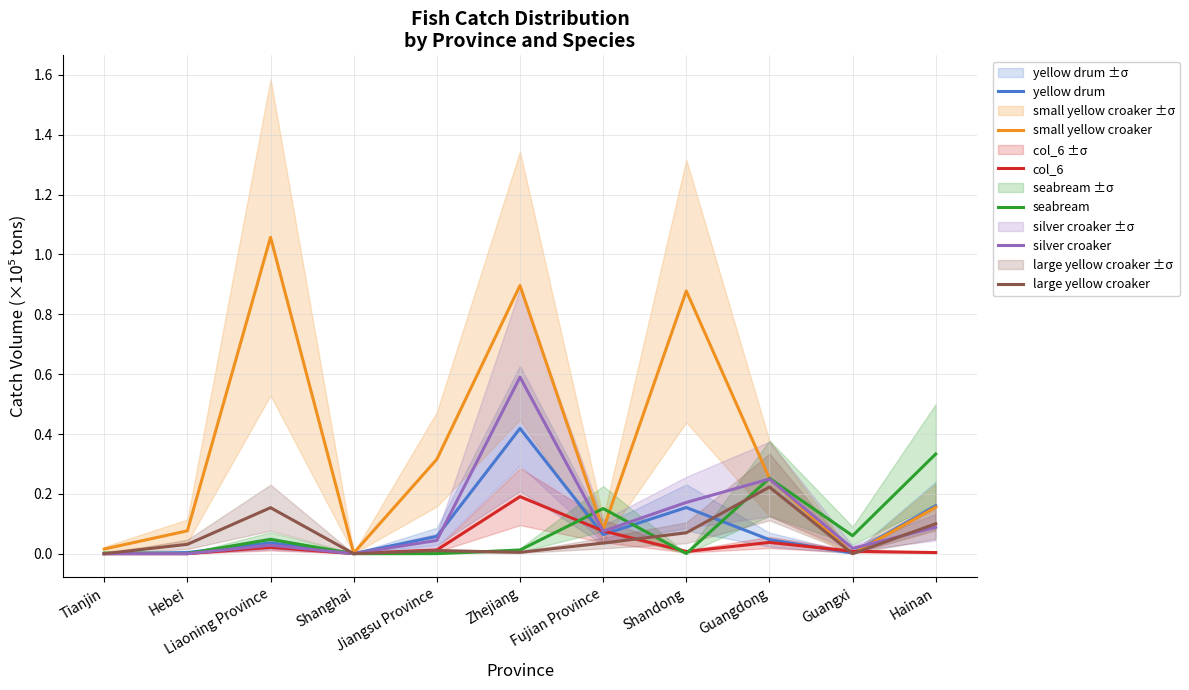

What are all the series names shown in the legend?

yellow drum, small yellow croaker, col_6, seabream, silver croaker, large yellow croaker